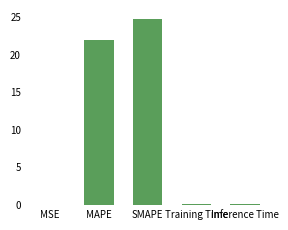

Which has a higher value, SMAPE or Inference Time?

SMAPE